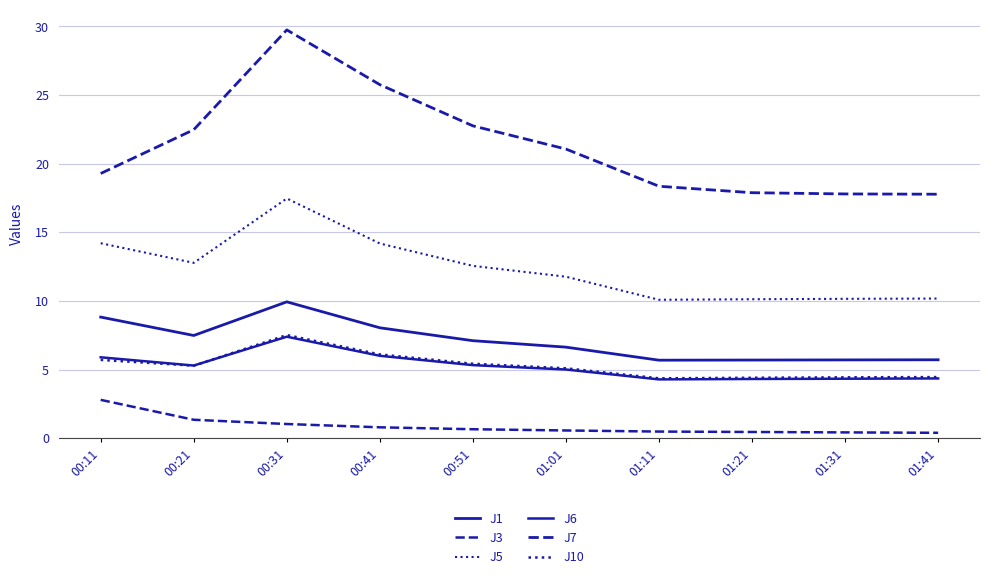

Is it true that J7 equals 29.7 at 00:31?

True